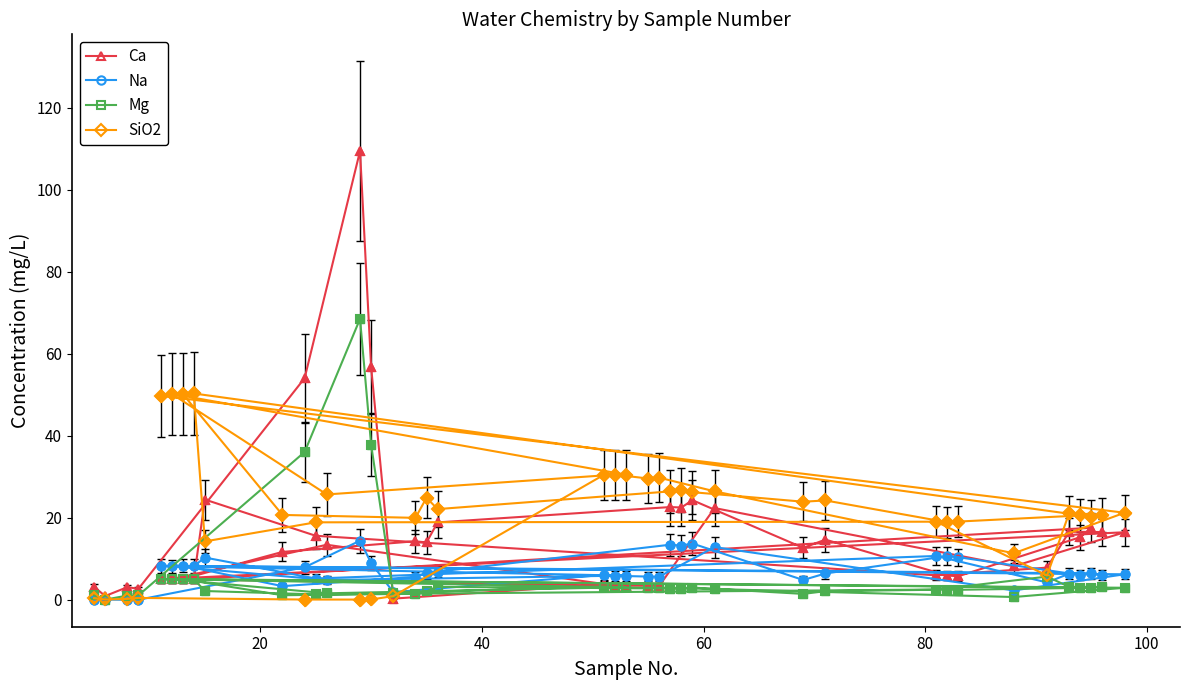

Which series has the widest spread of values?

Ca